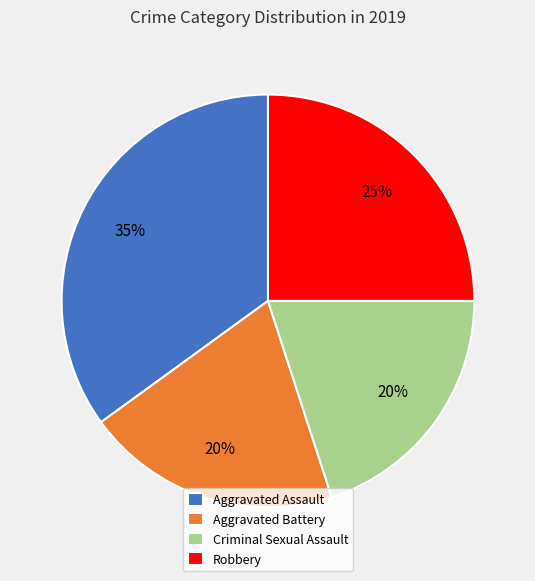

Is the sum of Aggravated Assault and Criminal Sexual Assault greater than half?

Yes